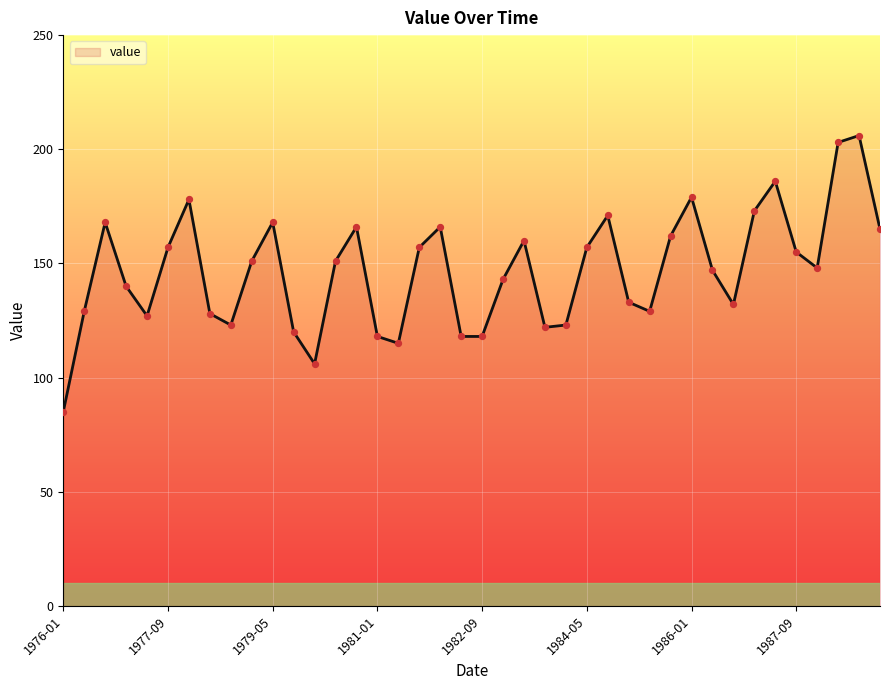

What is the difference between the maximum and minimum values?

121